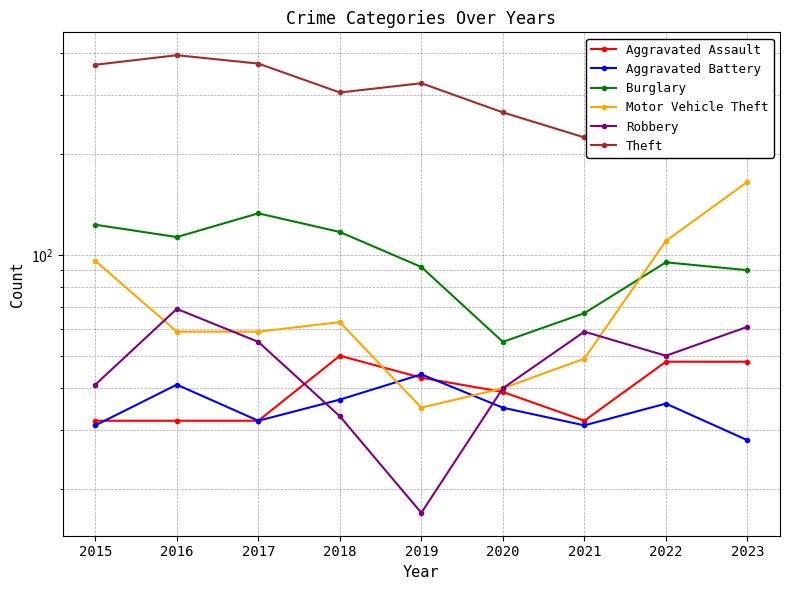

What are all the series names shown in the legend?

Aggravated Assault, Aggravated Battery, Burglary, Motor Vehicle Theft, Robbery, Theft